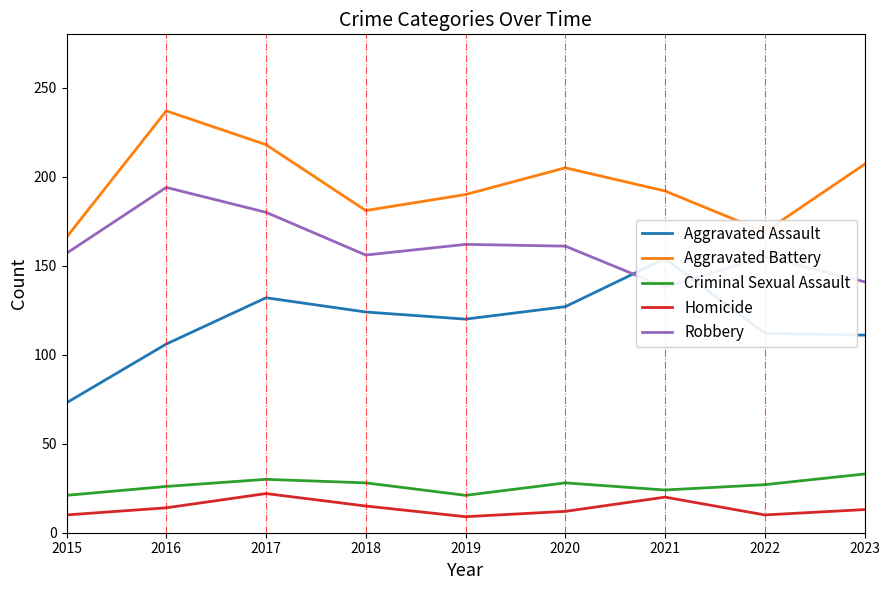

True or false: Criminal Sexual Assault has a value of 21 at 2019.

True